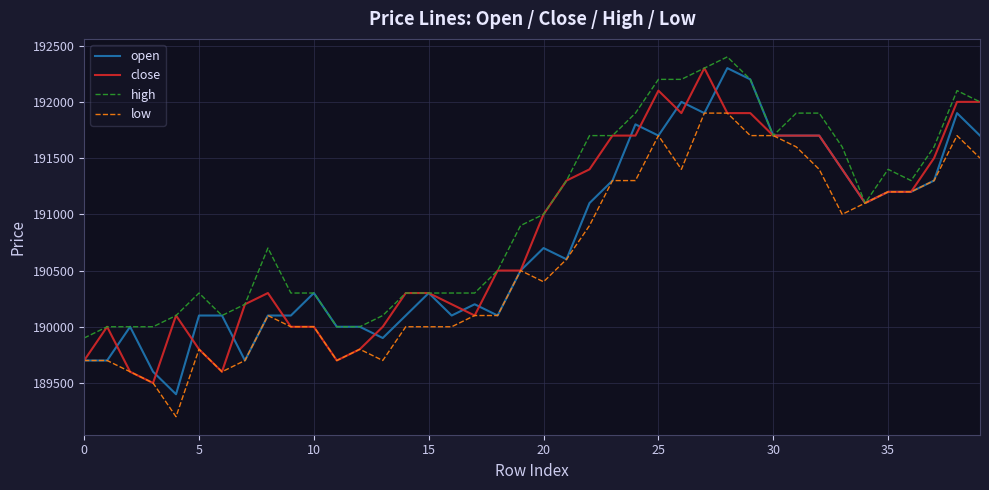

Reading left to right, extract all data points from this chart.

open: 189700	189700	190000	189600	189400	190100	190100	189700	190100	190100	190300	190000	190000	189900	190100	190300	190100	190200	190100	190500	190700	190600	191100	191300	191800	191700	192000	191900	192300	192200	191700	191700	191700	191400	191100	191200	191200	191300	191900	191700
close: 189700	190000	189600	189500	190100	189800	189600	190200	190300	190000	190000	189700	189800	190000	190300	190300	190200	190100	190500	190500	191000	191300	191400	191700	191700	192100	191900	192300	191900	191900	191700	191700	191700	191400	191100	191200	191200	191500	192000	192000
high: 189900	190000	190000	190000	190100	190300	190100	190200	190700	190300	190300	190000	190000	190100	190300	190300	190300	190300	190500	190900	191000	191300	191700	191700	191900	192200	192200	192300	192400	192200	191700	191900	191900	191600	191100	191400	191300	191600	192100	192000
low: 189700	189700	189600	189500	189200	189800	189600	189700	190100	190000	190000	189700	189800	189700	190000	190000	190000	190100	190100	190500	190400	190600	190900	191300	191300	191700	191400	191900	191900	191700	191700	191600	191400	191000	191100	191200	191200	191300	191700	191500